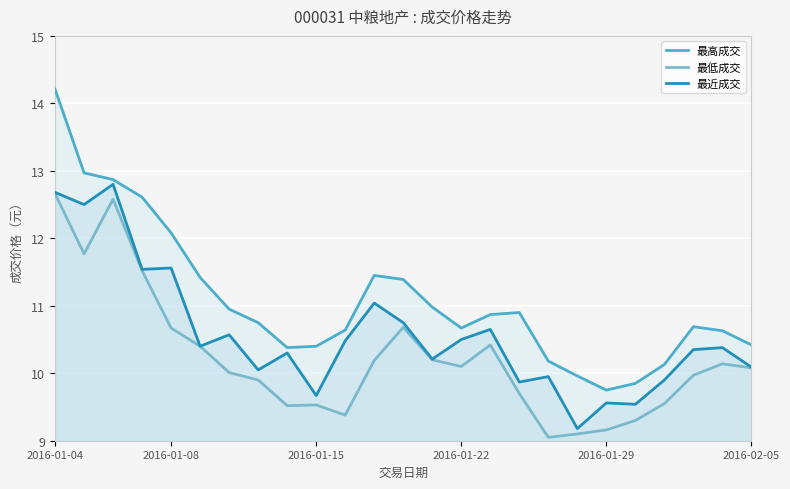

Is it true that 最高成交 equals 10.6 at 23?

True